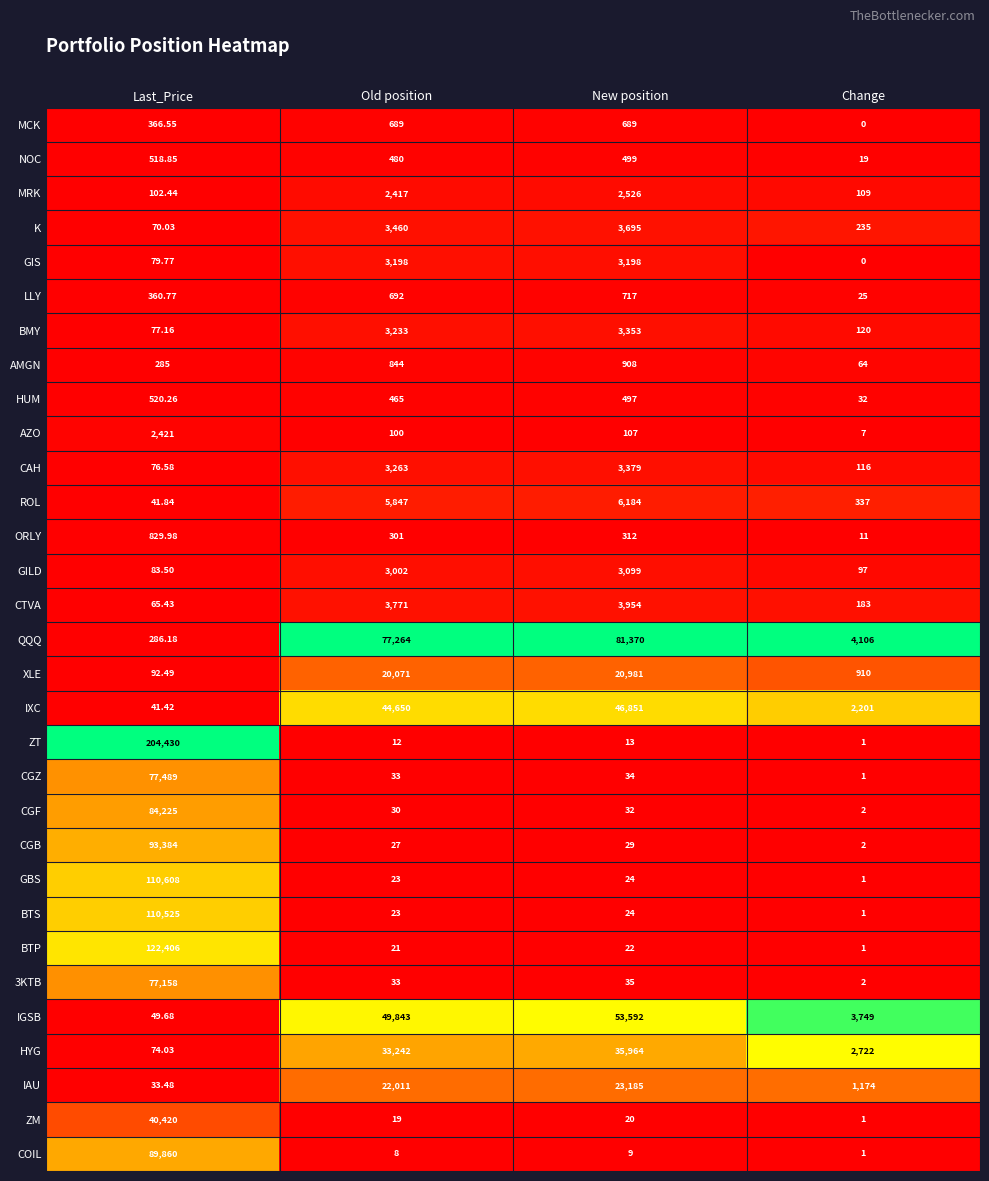

Which series changed the most between Old position and Change?

QQQ